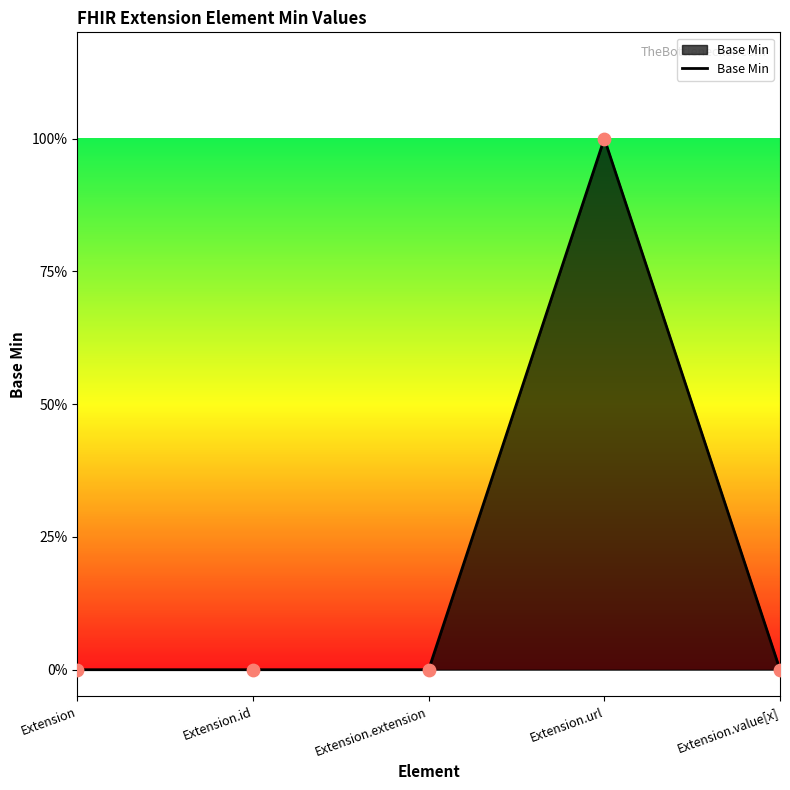

What is the change in value from Extension.extension to Extension.url?

+1